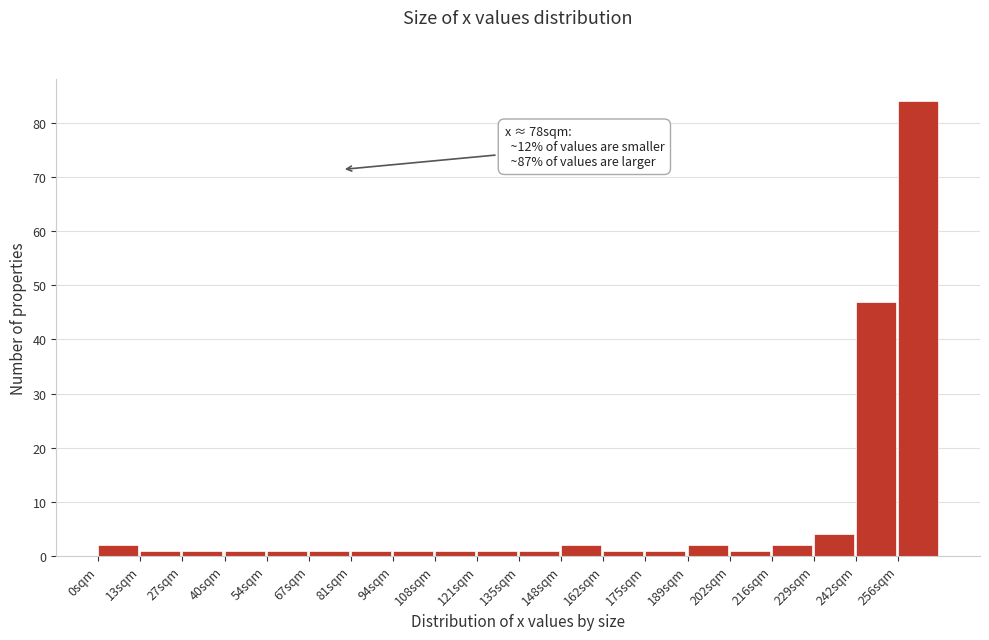

Over which range of the x-axis is the bar tallest?

256 to 270